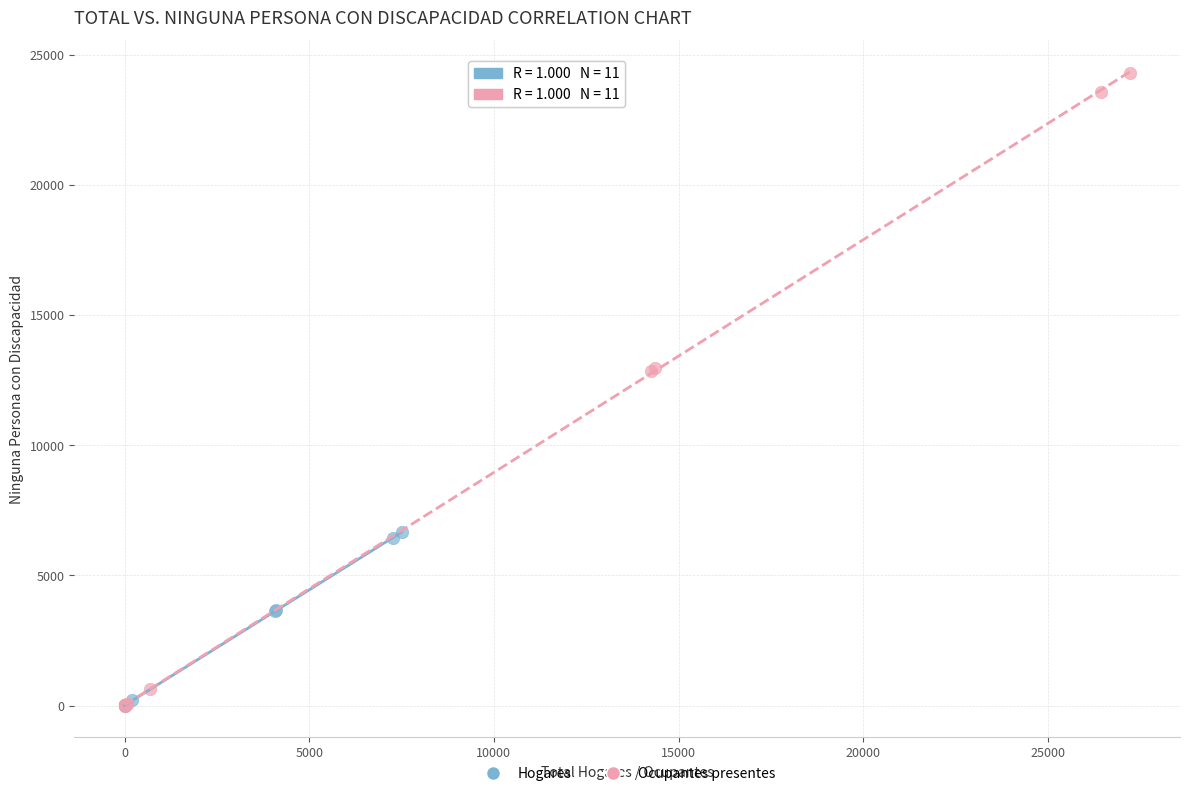

What are all the series names shown in the legend?

Hogares, Ocupantes presentes